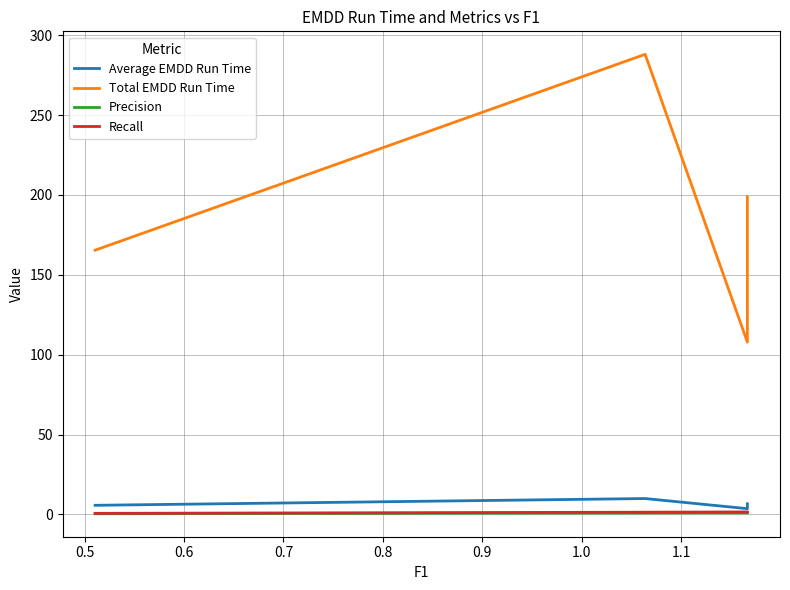

What is the value of the Recall point at the 4th from the left?

1.6